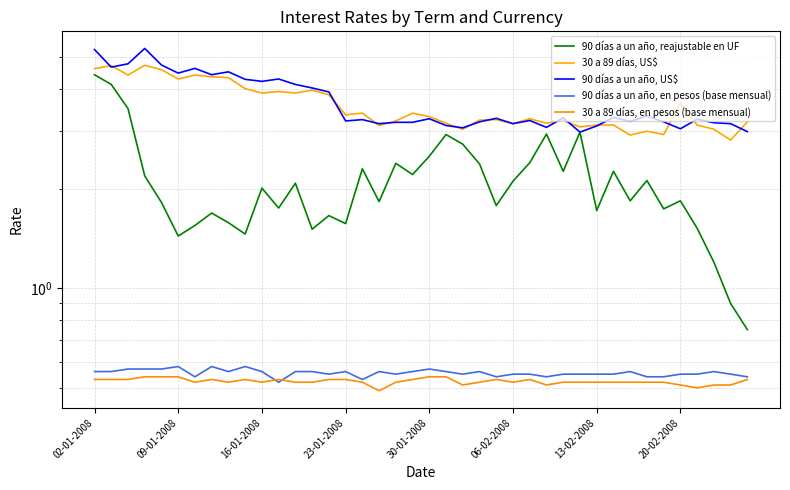

What is the average value of the 90 días a un año, reajustable en UF series?

2.1